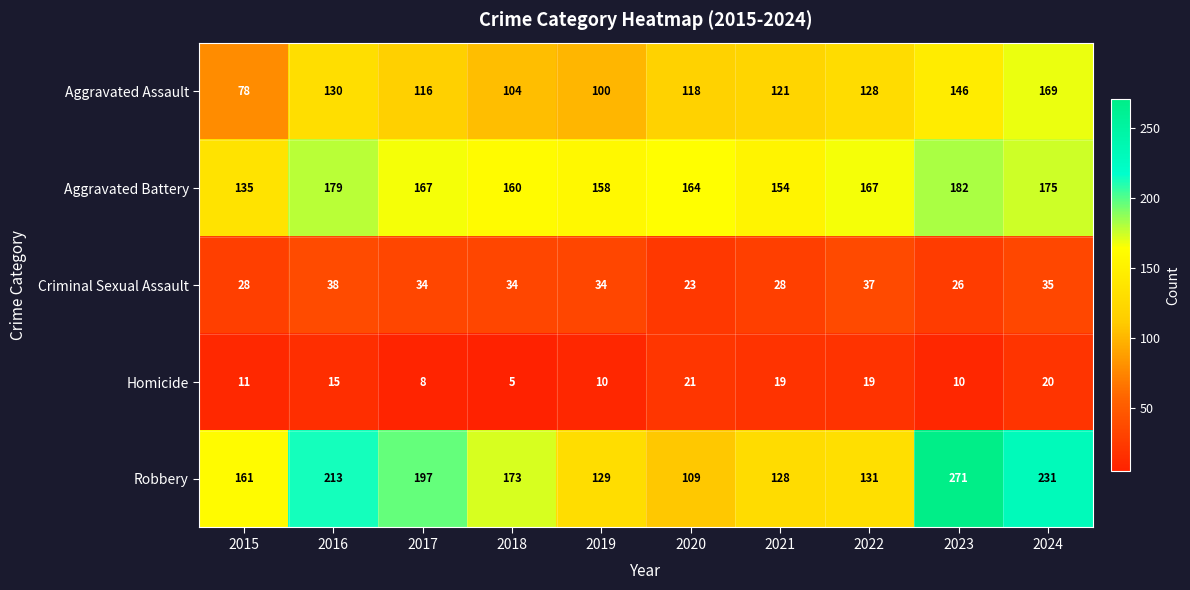

What is the difference between the second highest and second lowest values in the Robbery series?

103